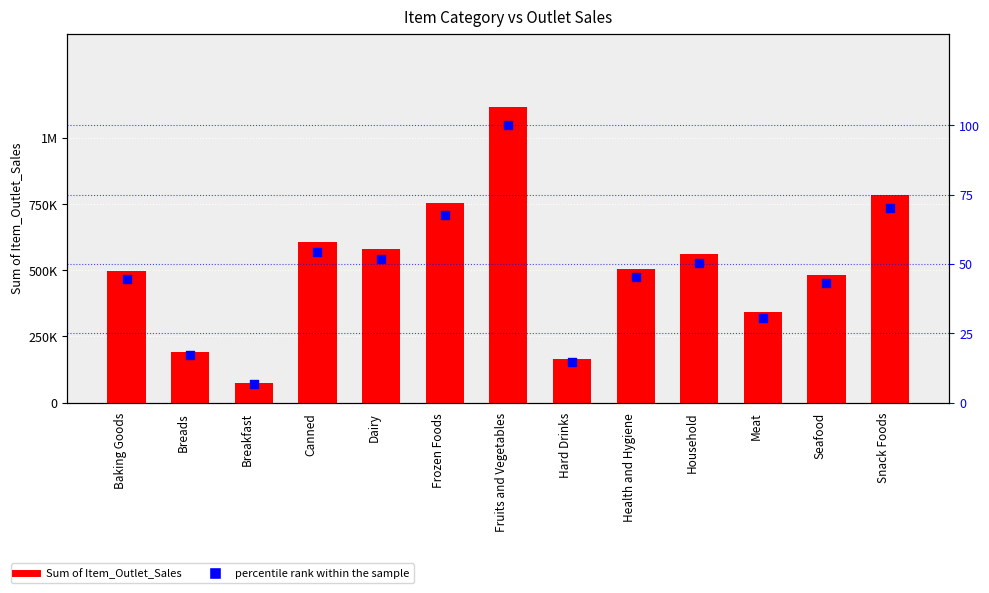

Which series has the largest total across all categories?

Sum of Item_Outlet_Sales